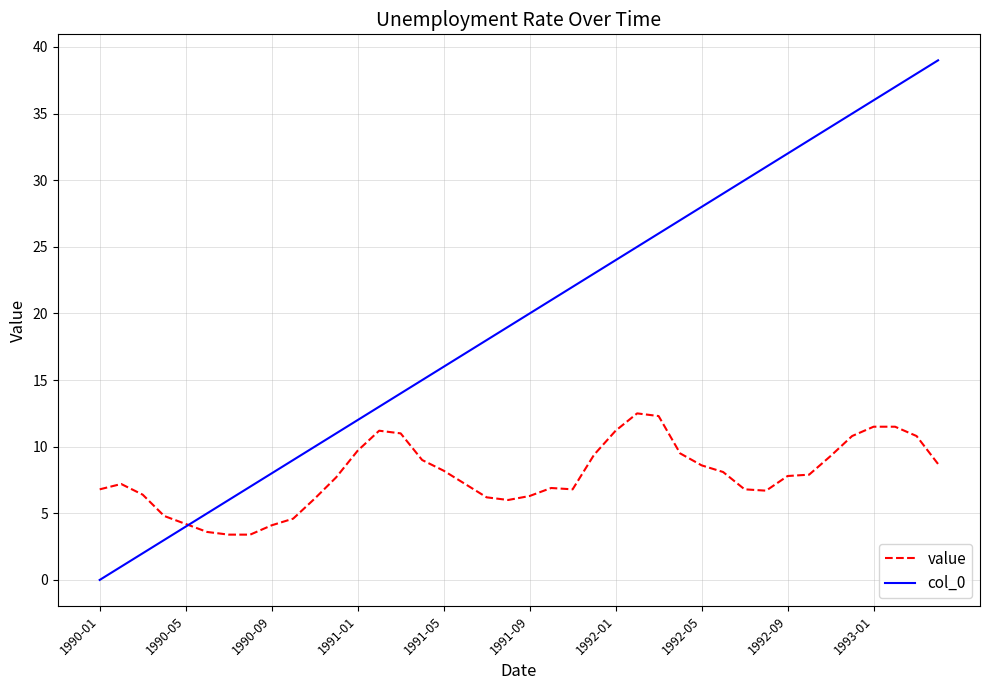

Which series has the largest total across all categories?

col_0